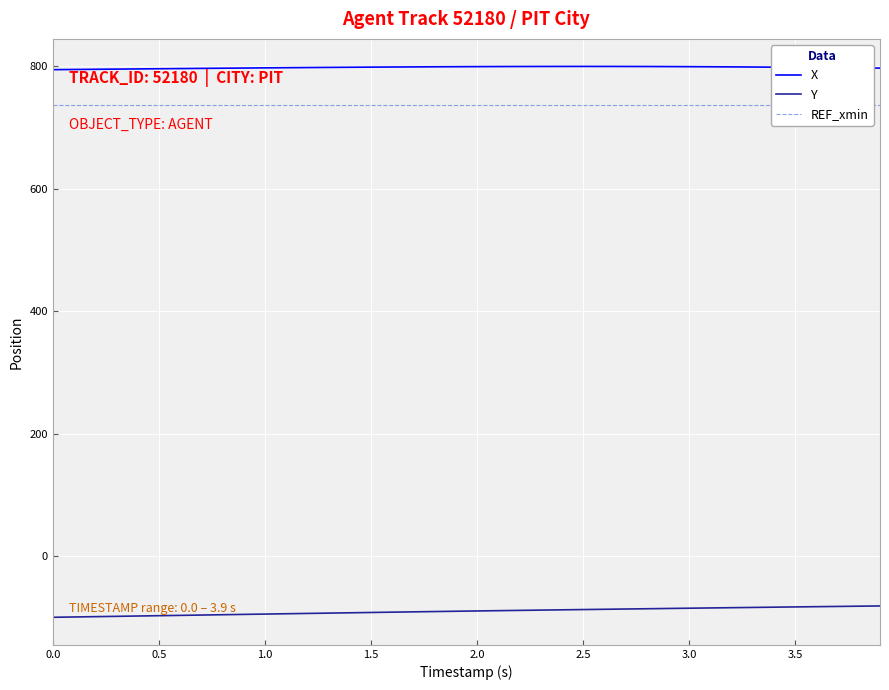

True or false: X and Y intersect in this chart.

False